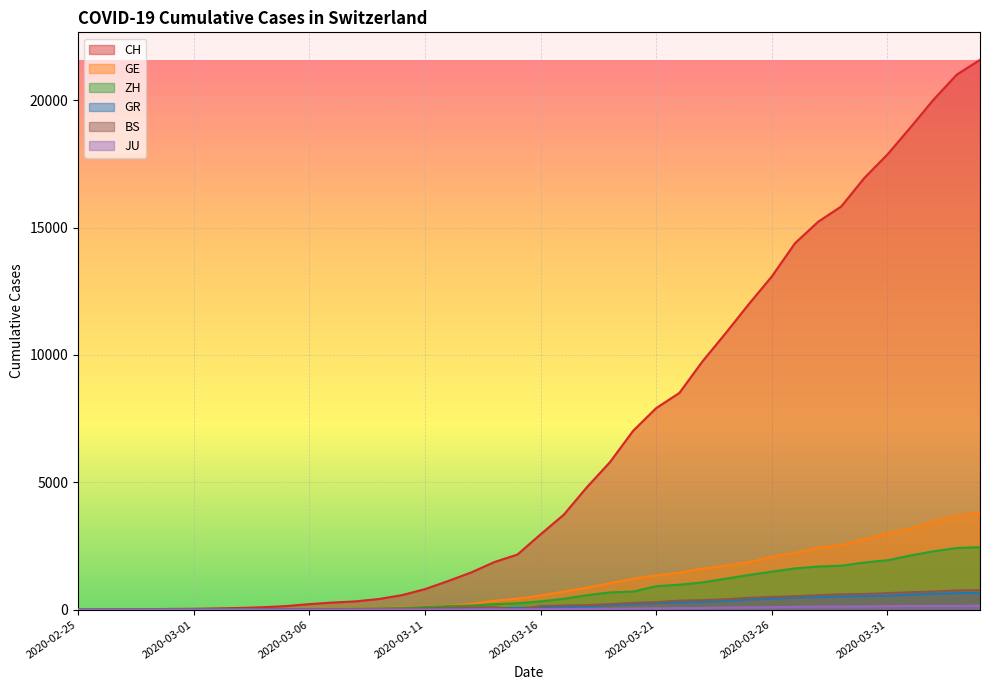

Which category has the highest value in the CH series?

2020-04-04